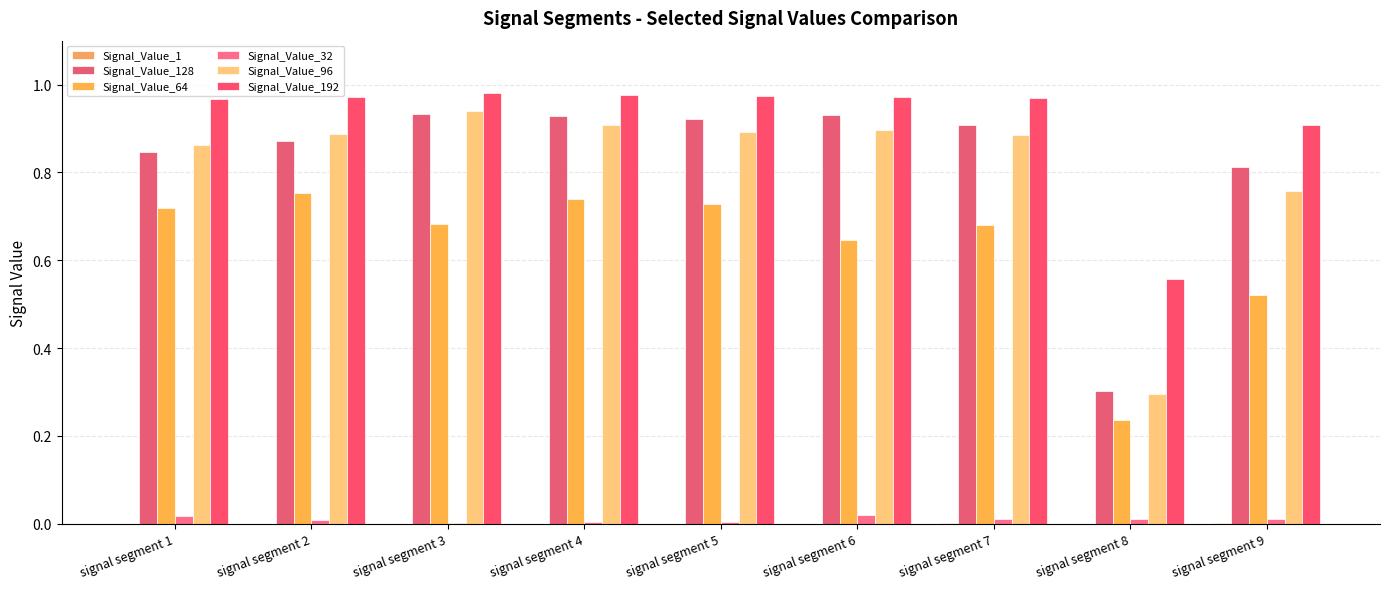

Rank the series at signal segment 2 from highest to lowest value.

Signal_Value_192, Signal_Value_96, Signal_Value_128, Signal_Value_64, Signal_Value_32, Signal_Value_1